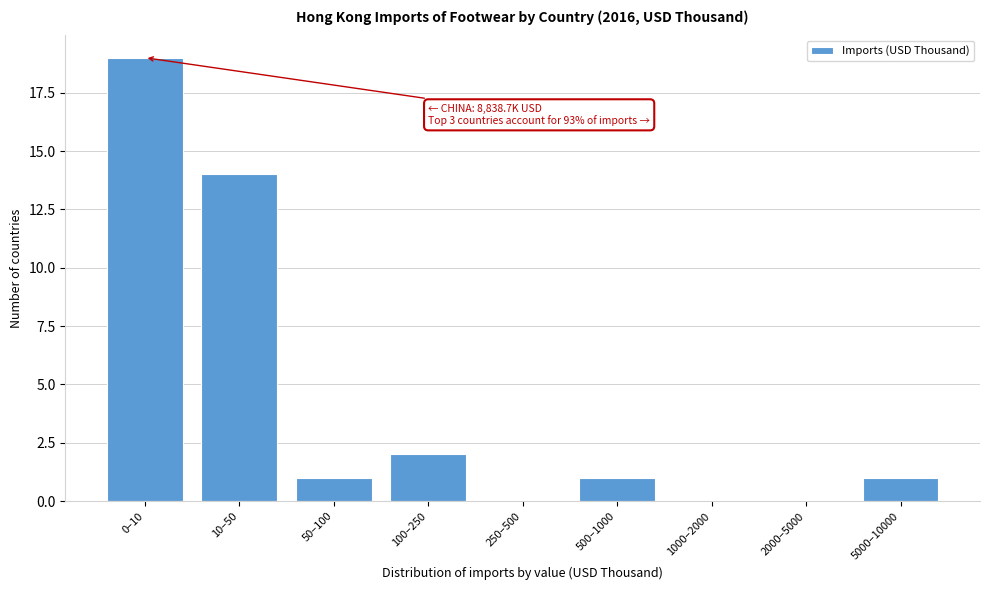

Reading left to right, extract all data points from this chart.

0–10=19	10–50=14	50–100=1	100–250=2	250–500=0	500–1000=1	1000–2000=0	2000–5000=0	5000–10000=1